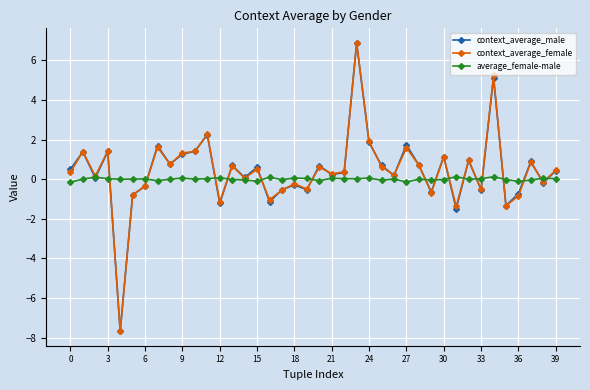

What is the highest value of the context_average_female series?

6.9